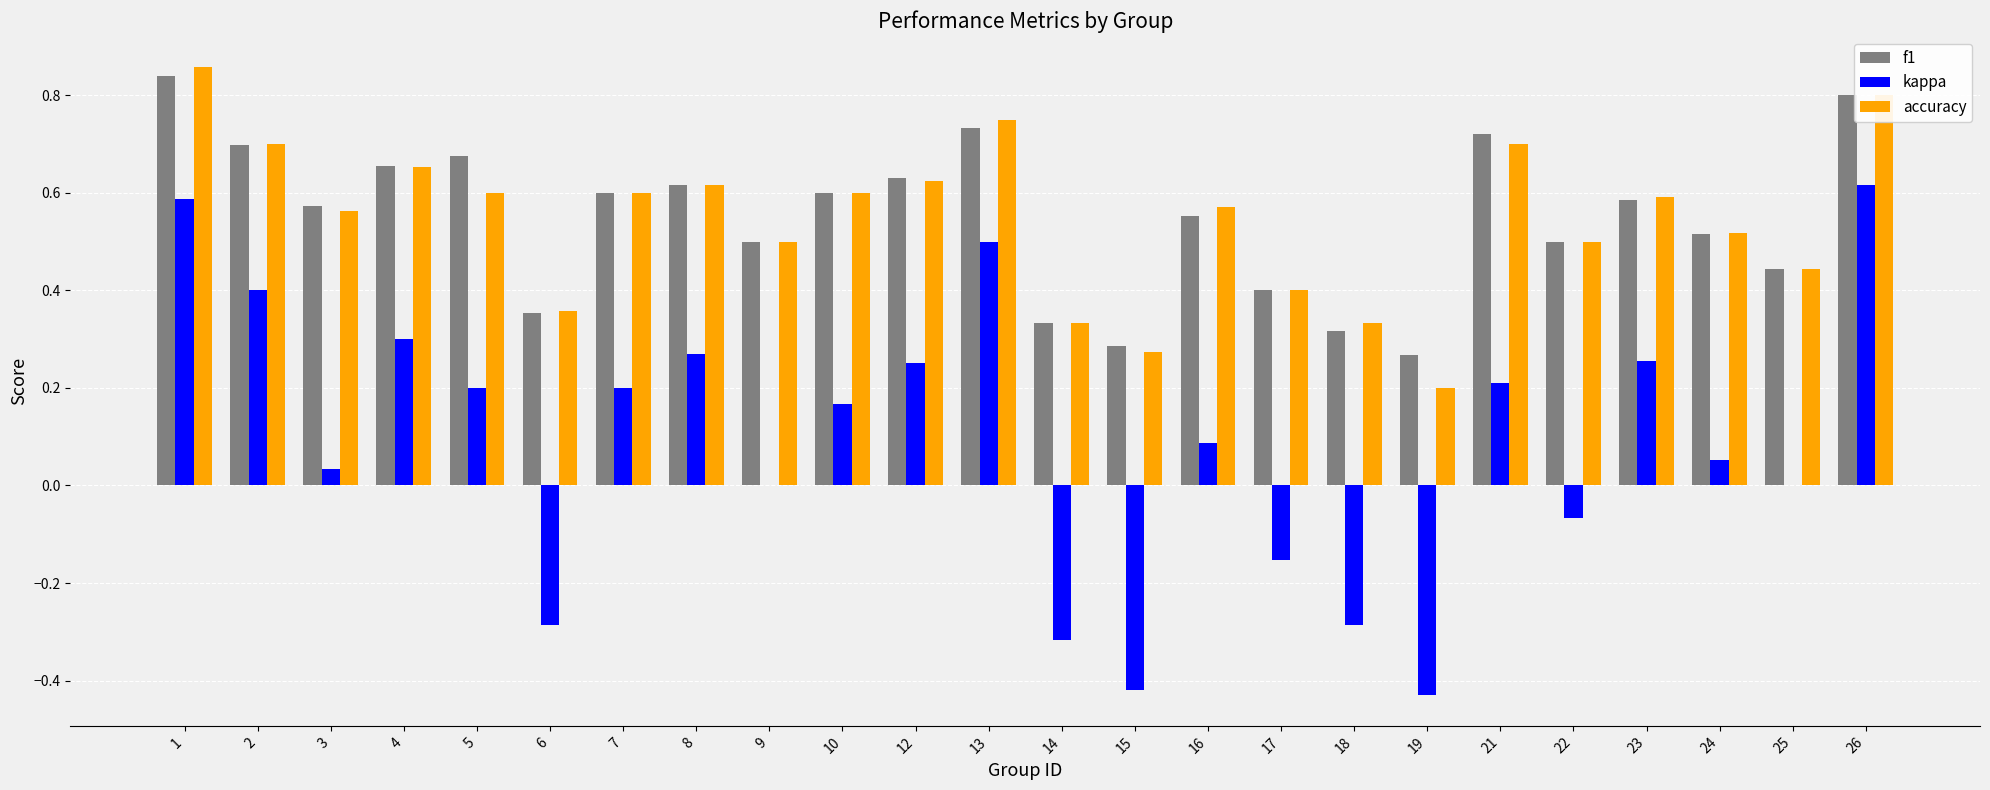

Is the value of kappa at 24 greater than the value of f1 at 4?

No